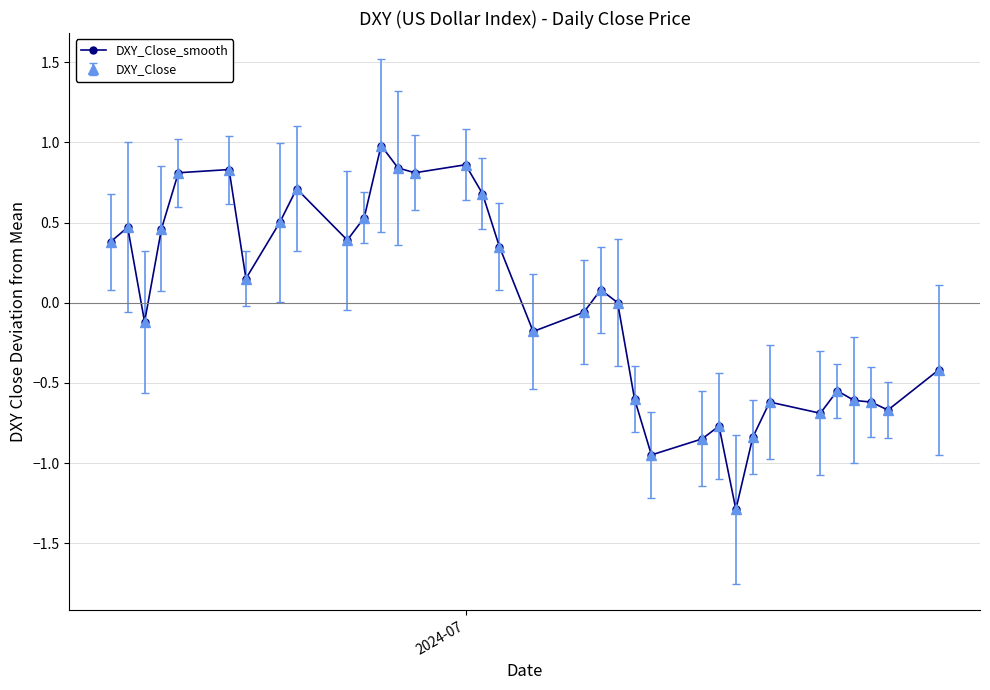

Does the chart have visible grid lines?

Yes